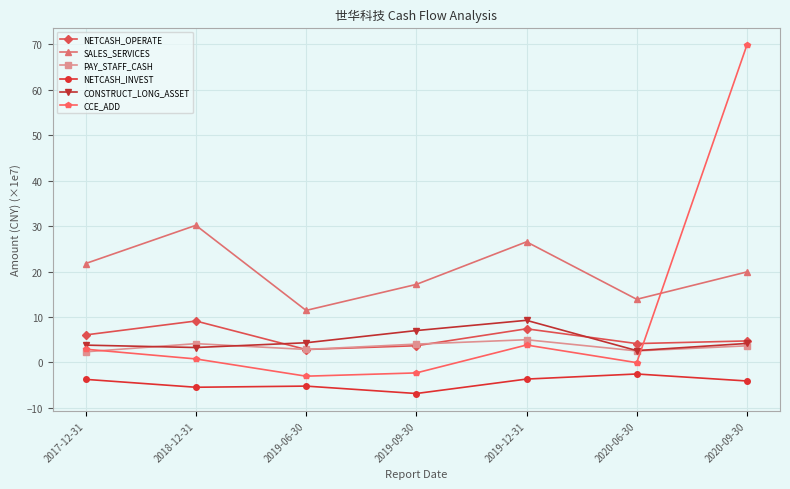

What is the lowest value of the SALES_SERVICES series?

11.4